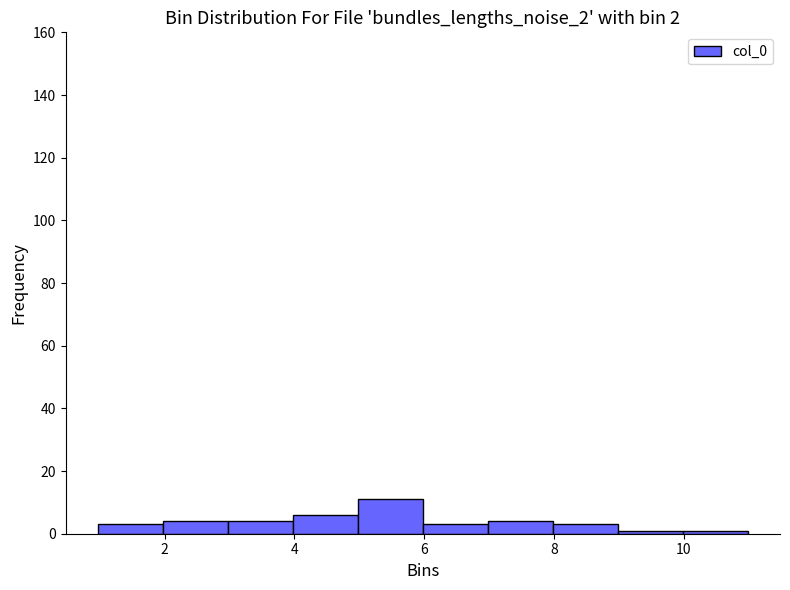

Reading left to right, transcribe this chart: for each bar, give the range it covers on the x-axis and its height. Neither the bar edges nor the heights are printed on the chart, so give them approximately, as read against the axes.

1 to 2: 4
2 to 3: 4
3 to 4: 4
4 to 5: 6
5 to 6: 12
6 to 7: 4
7 to 8: 4
8 to 9: 4
9 to 10: under 2
10 to 11: under 2